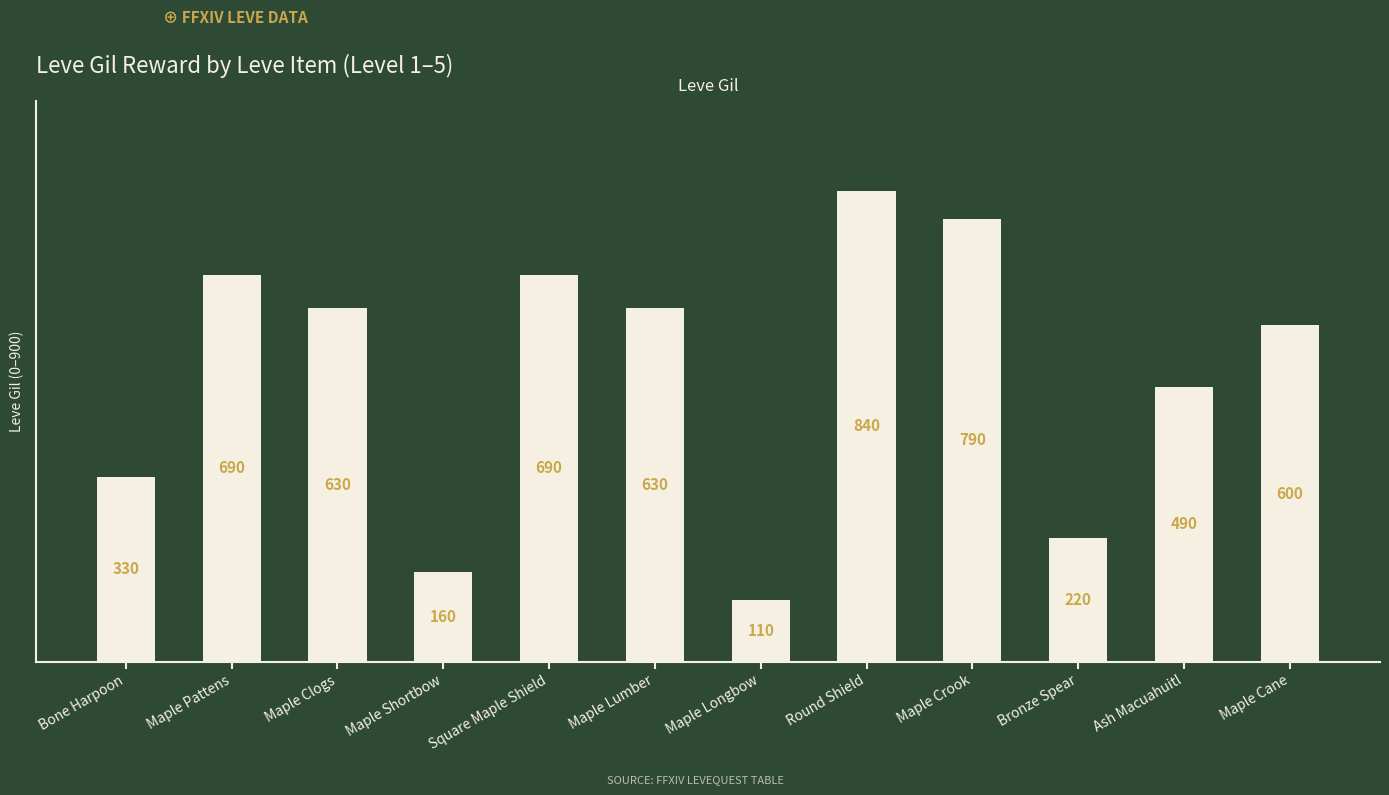

What is the ratio of the value at Maple Shortbow to the value at Round Shield?

0.2